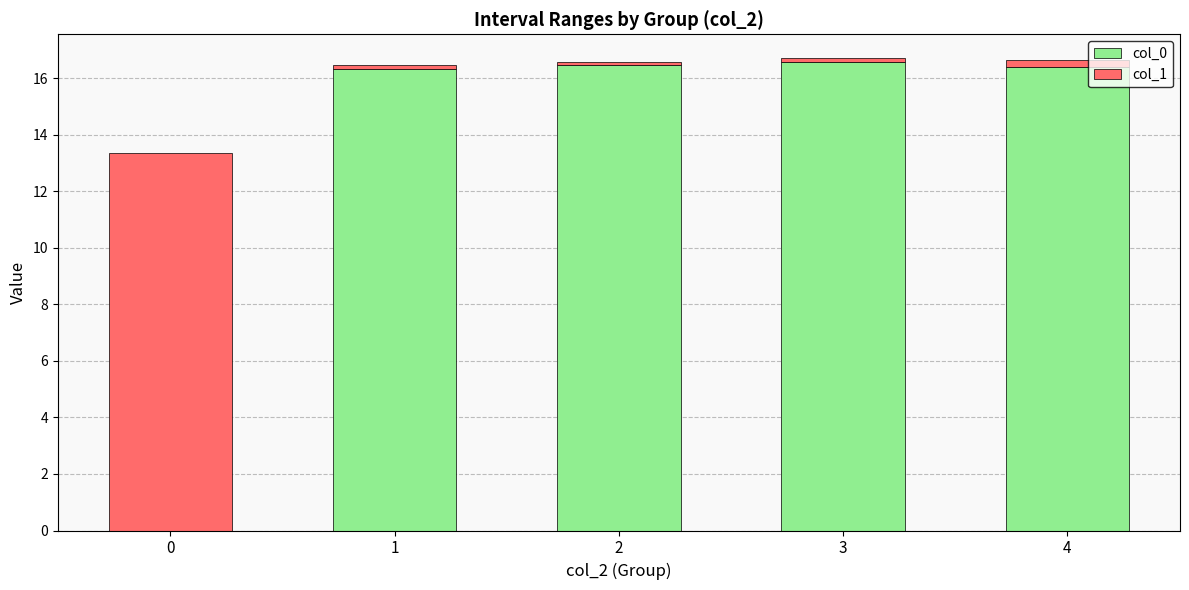

How many distinct data groups are displayed?

2